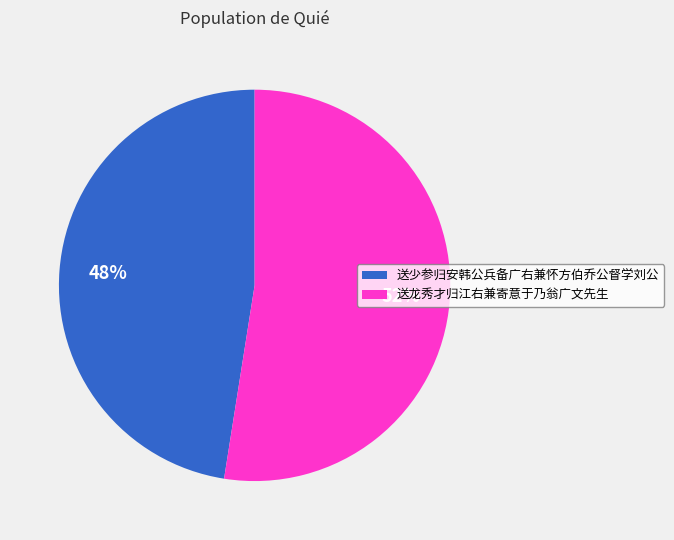

Does 送少参归安韩公兵备广右兼怀方伯乔公督学刘公 account for over 50% of the chart?

No